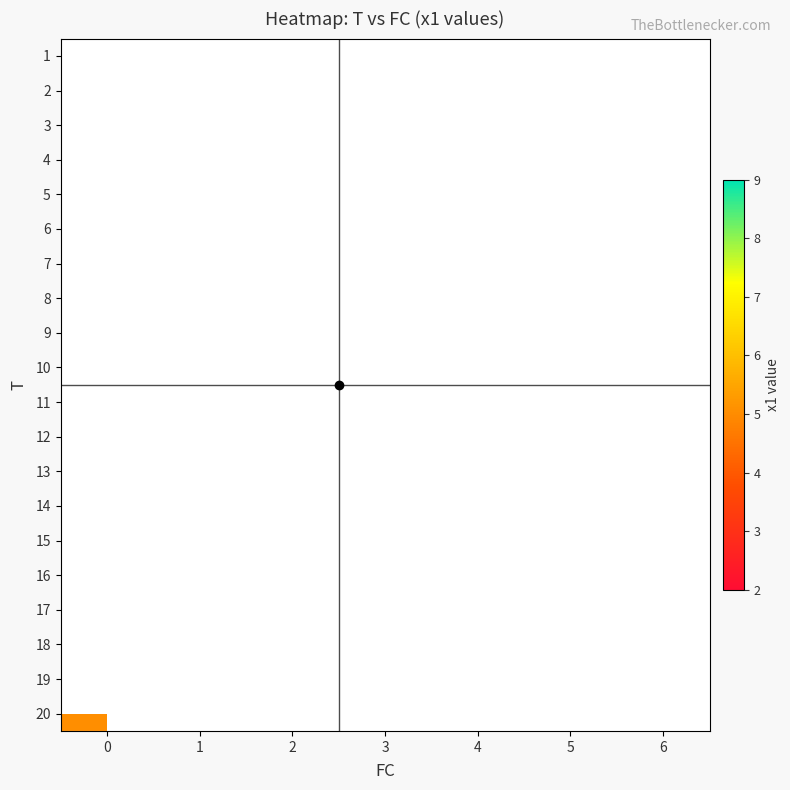

What is the smallest value displayed?

2.1